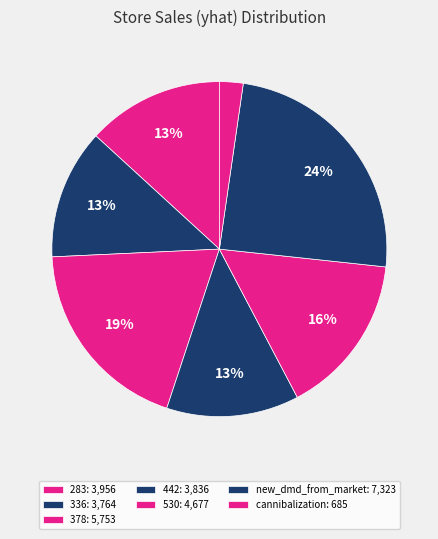

How many segments does this pie chart have?

7